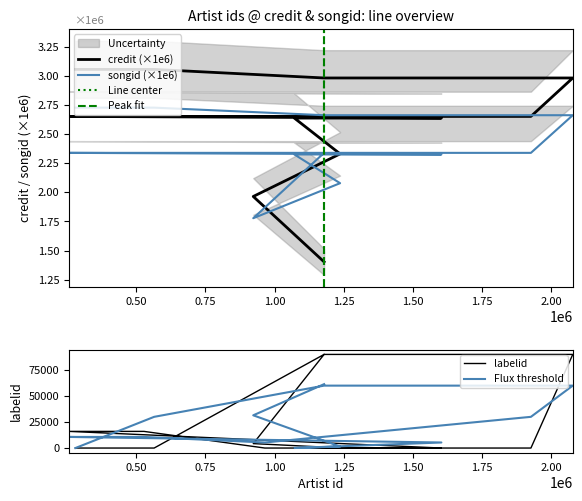

Which series has the largest range (max minus min)?

labelid